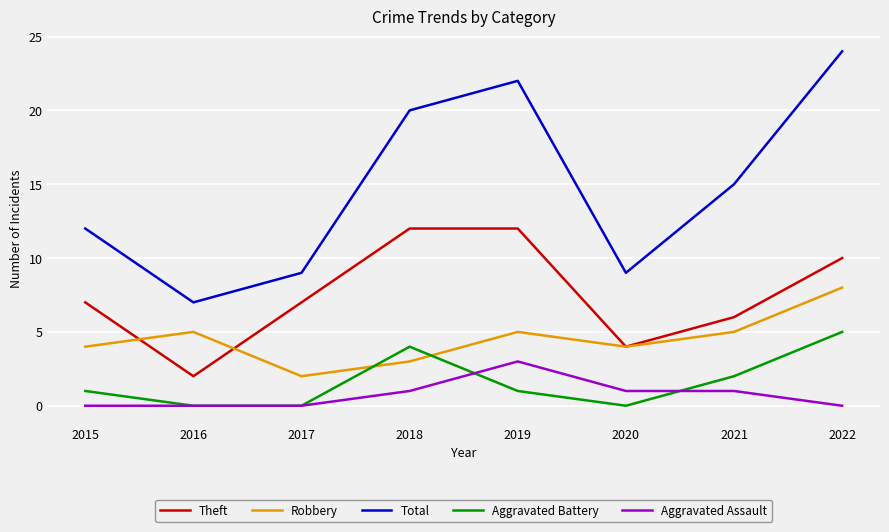

Reading left to right, extract all data points from this chart.

Theft: 7	2	7	12	12	4	6	10
Robbery: 4	5	2	3	5	4	5	8
Total: 12	7	9	20	22	9	15	24
Aggravated Battery: 1	0	0	4	1	0	2	5
Aggravated Assault: 0	0	0	1	3	1	1	0